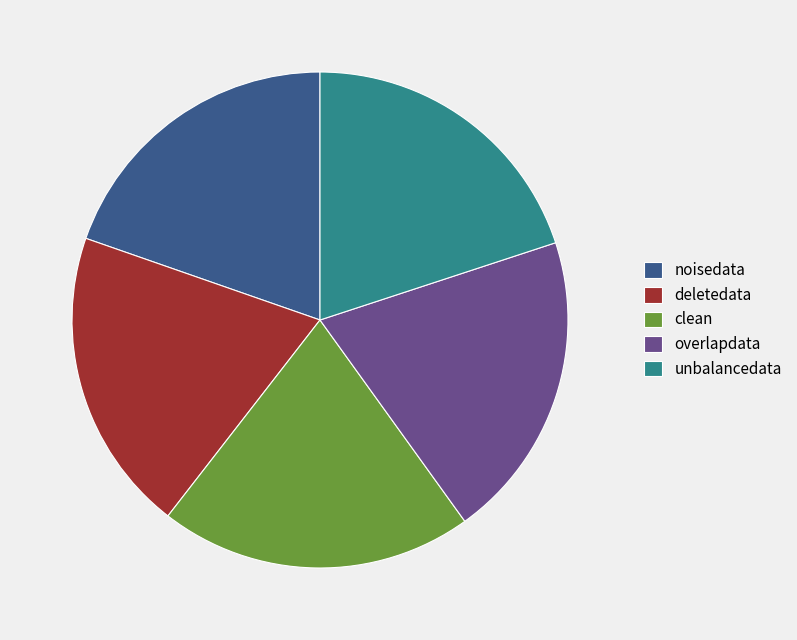

The deletedata slice represents 14% of the pie. True or false?

False